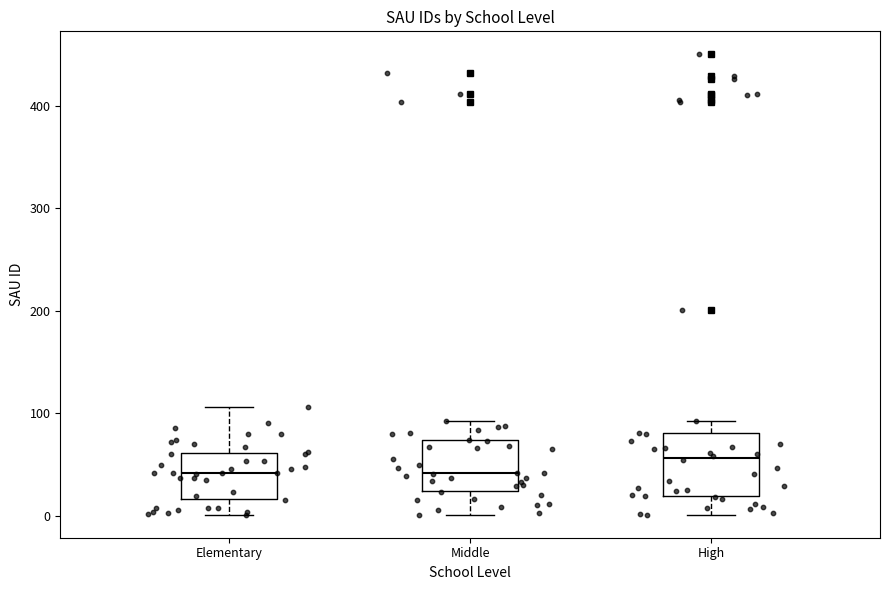

Reading left to right, read every box against the y-axis: the position of its median line, the range the box covers, and the ends of its whiskers. The values are not printed on the chart, so give them approximately, as read against the axis.

Elementary: median 40, box 20 to 60, whiskers 0 to 110
Middle: median 40, box 20 to 70, whiskers 0 to 90
High: median 60, box 20 to 80, whiskers 0 to 90